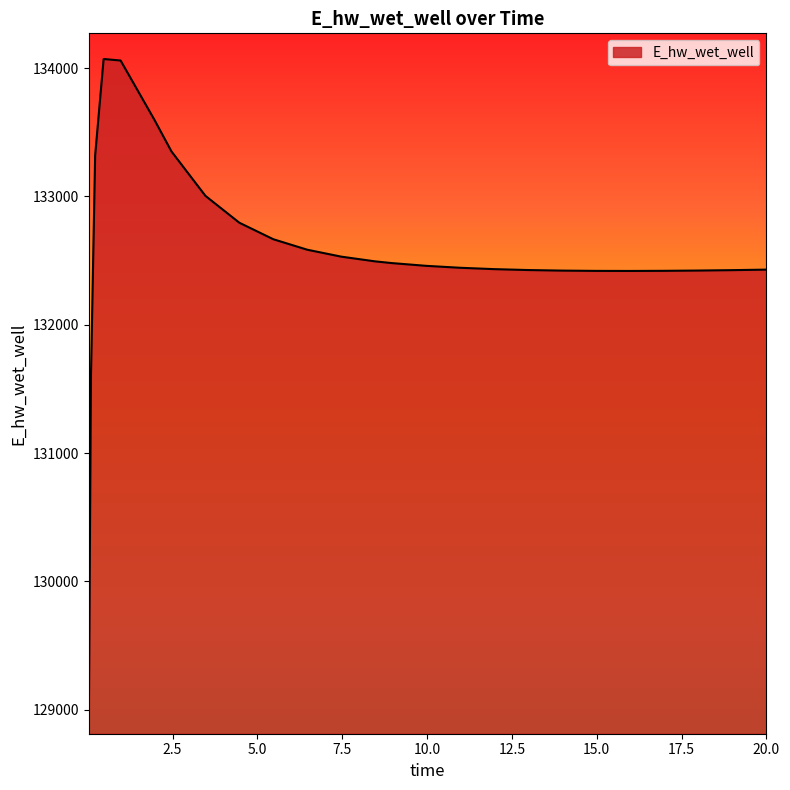

Count the number of values greater than 132459.

13